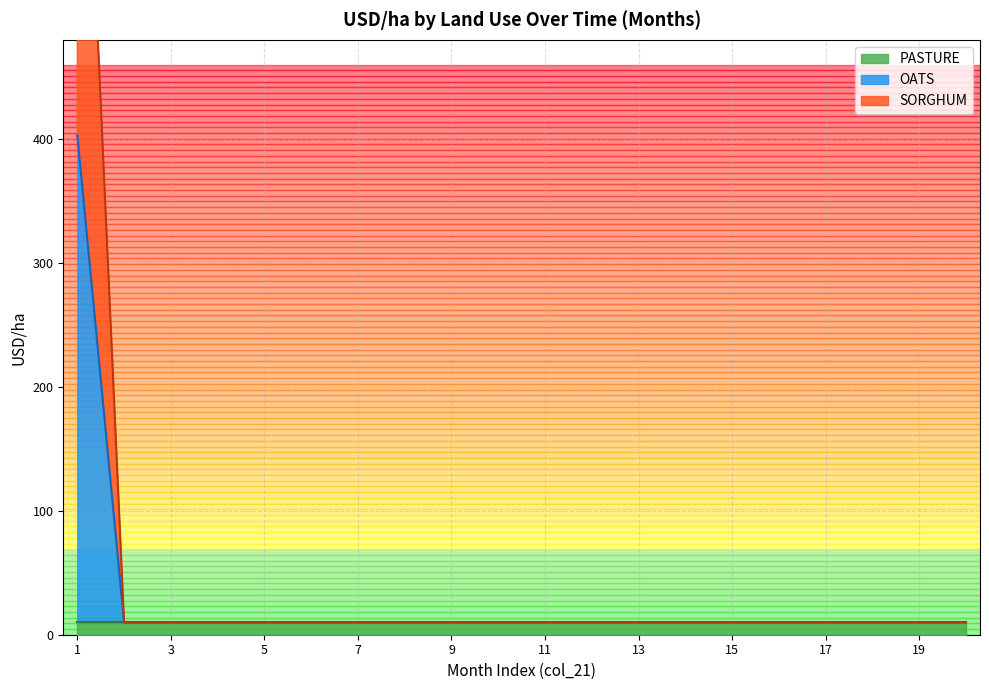

At which category does the chart reach its peak across all series?

1